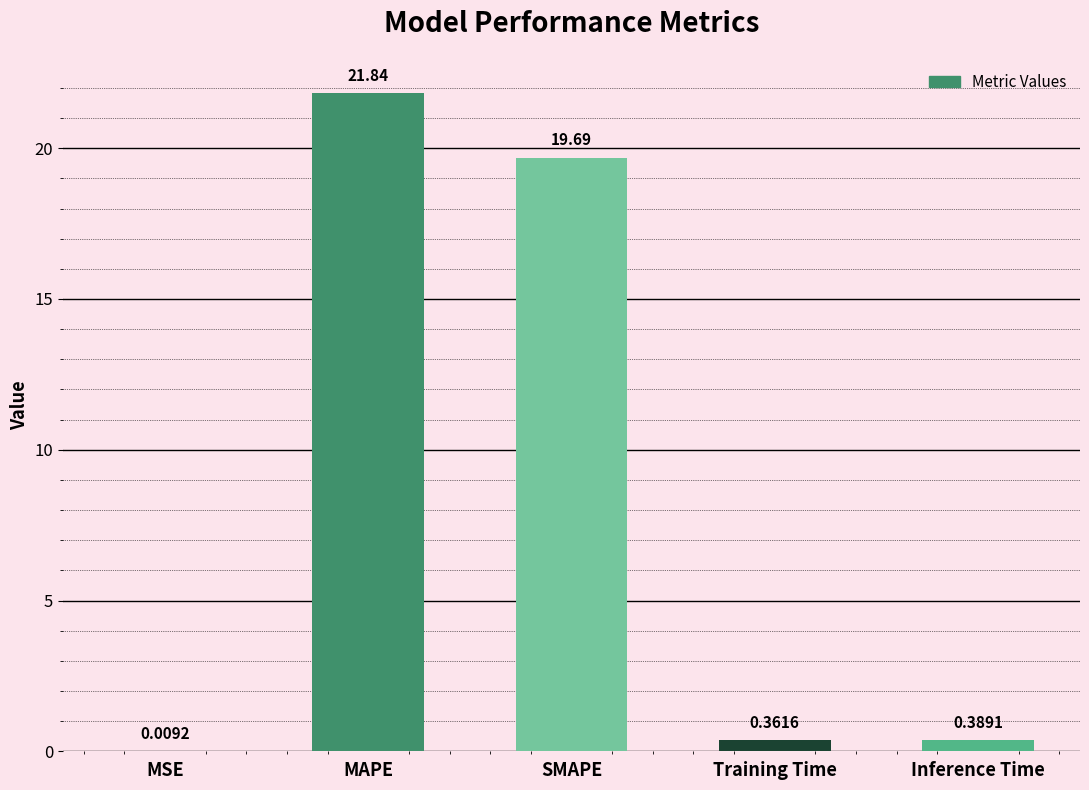

At which label is the value closest to 10?

Inference Time